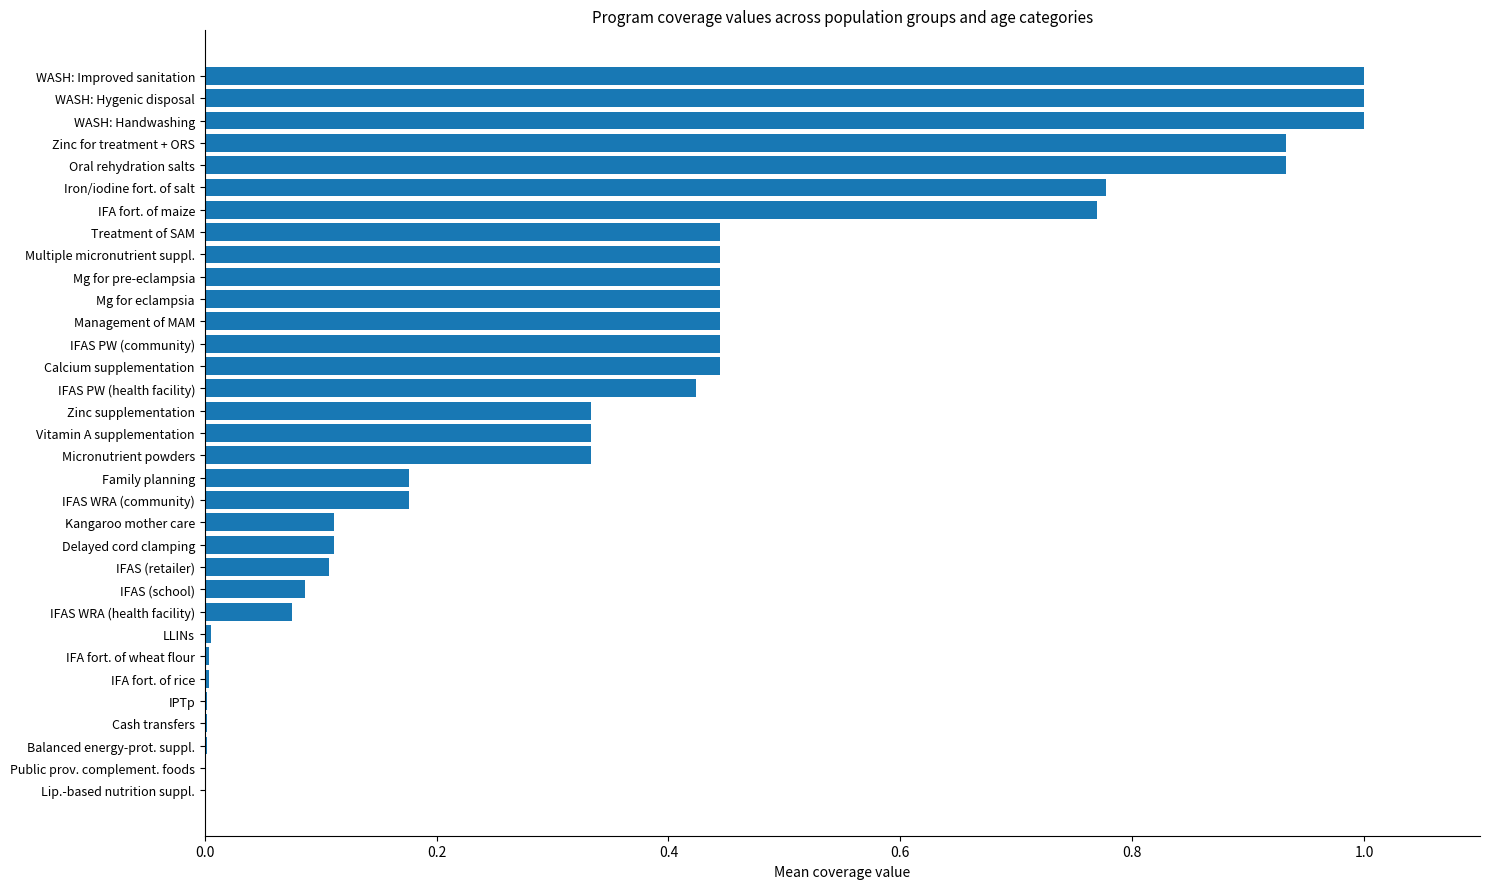

The chart shows a value of 0.2 at Kangaroo mother care. True or false?

False